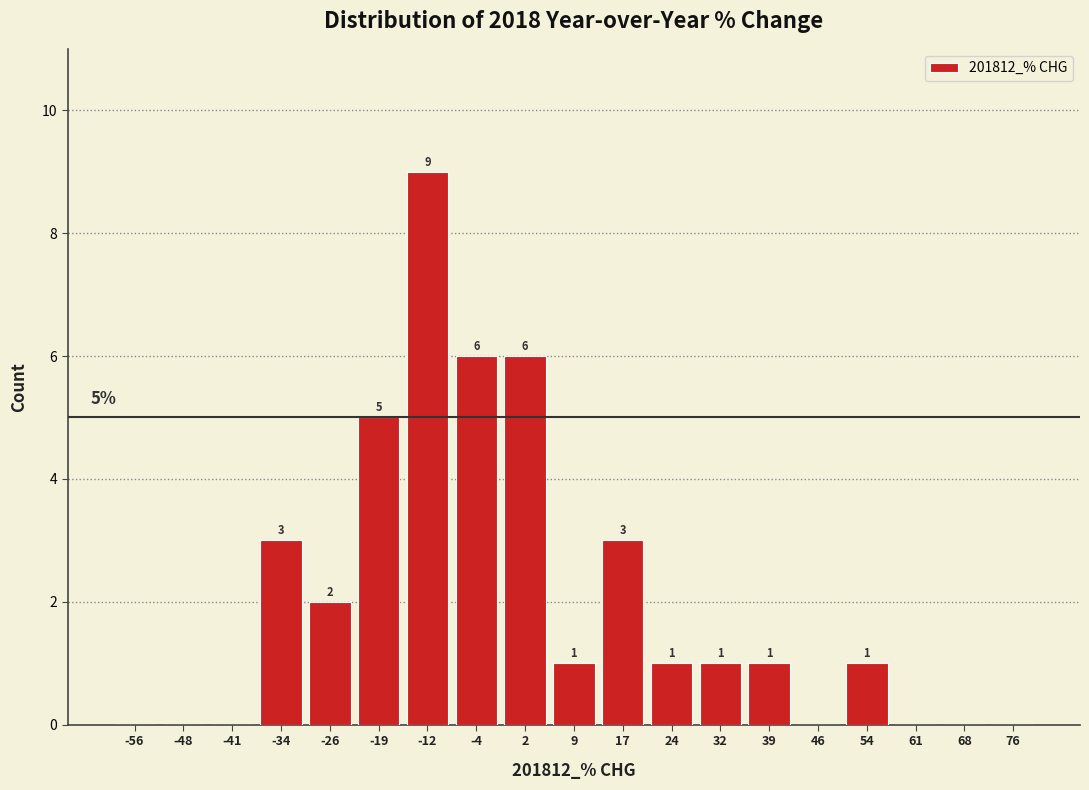

Over which range of the x-axis is the bar tallest?

-16 to -8